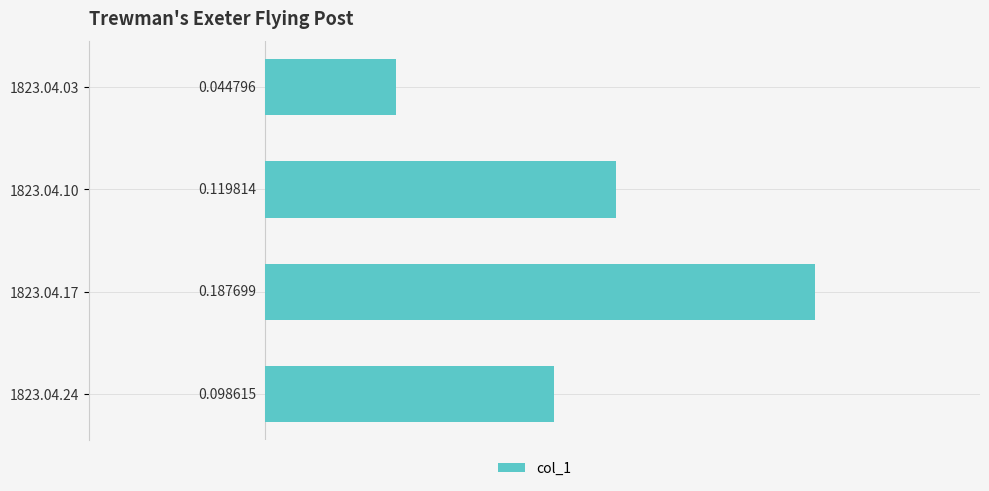

What is the change in value from 1823.04.10 to 1823.04.17?

+0.1